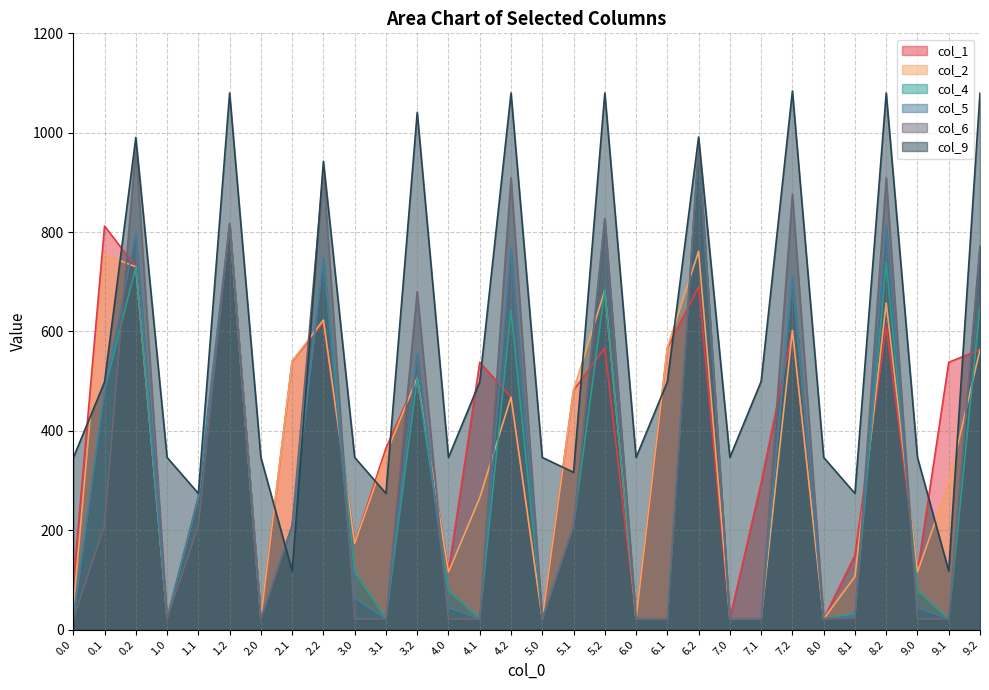

Between which two adjacent categories do col_9 and col_6 first intersect?

2.0 and 2.1